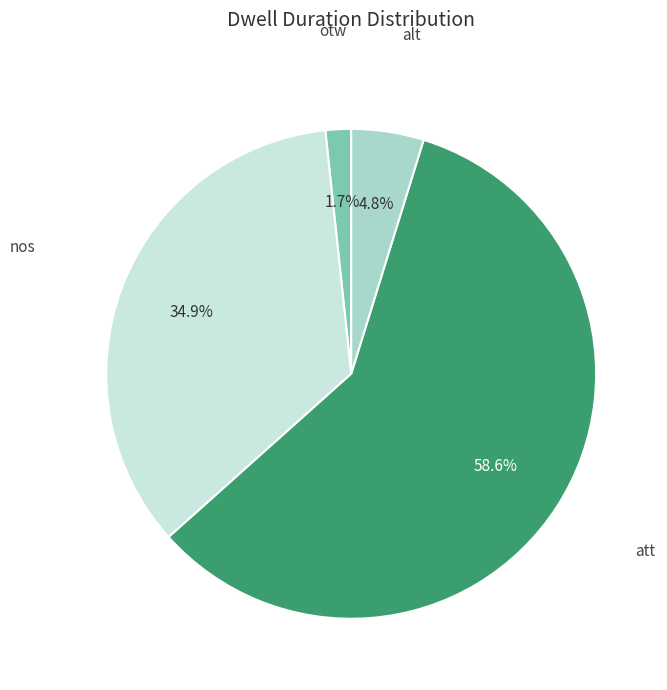

The alt slice represents 5% of the pie. True or false?

True